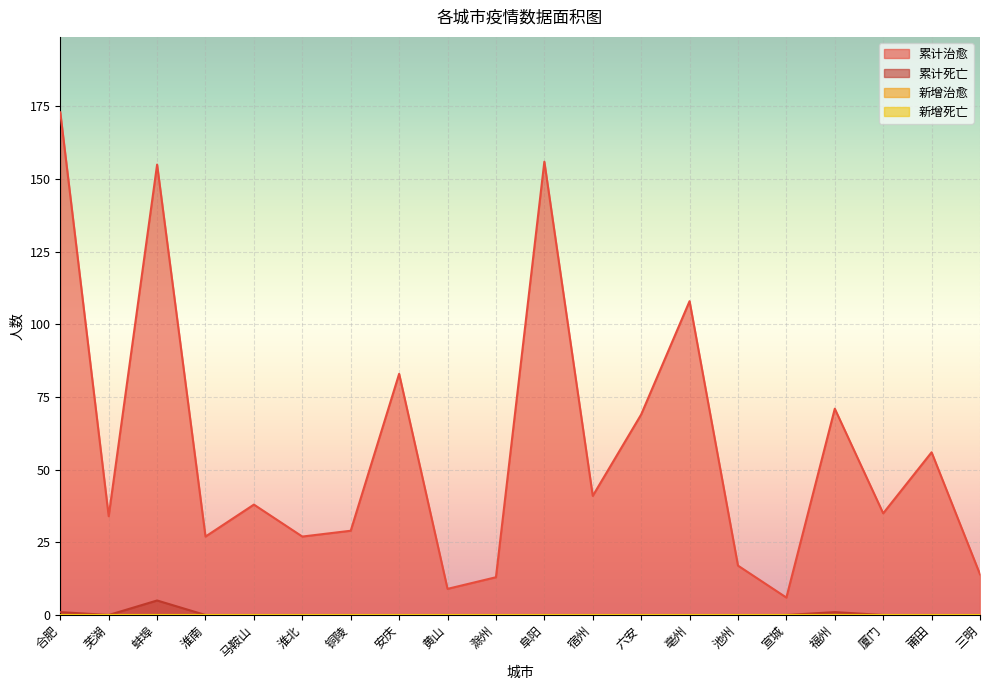

At how many categories does at least one series exceed 155?

2